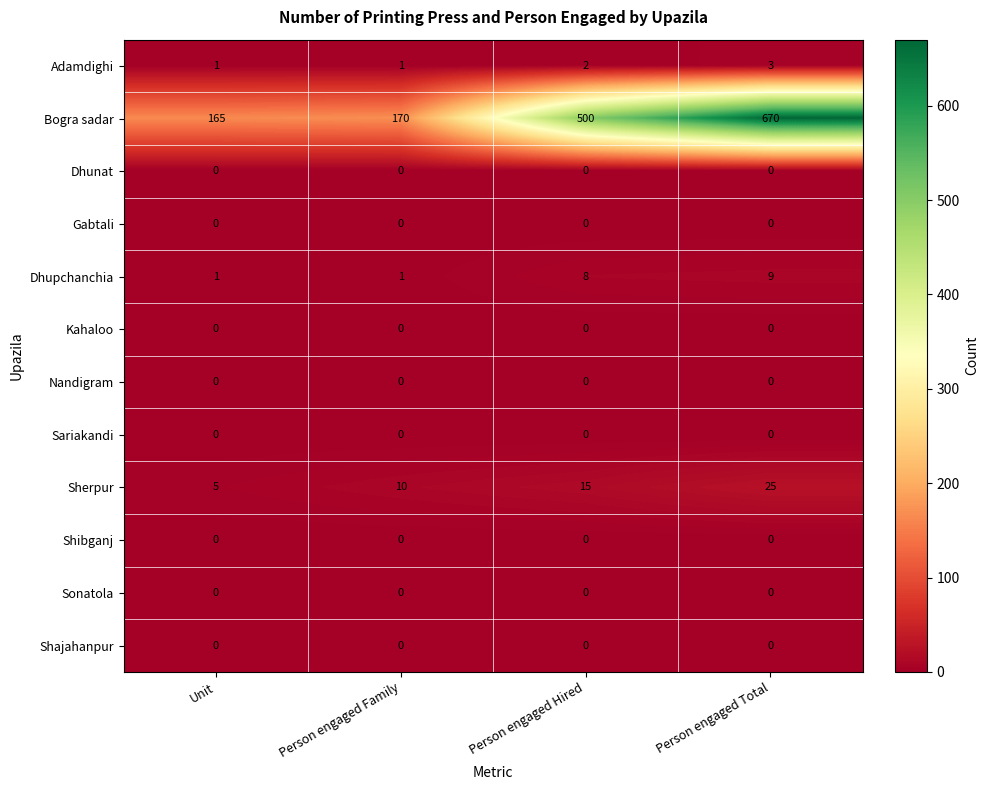

Which series changed the most between Person engaged Hired and Person engaged Total?

Bogra sadar